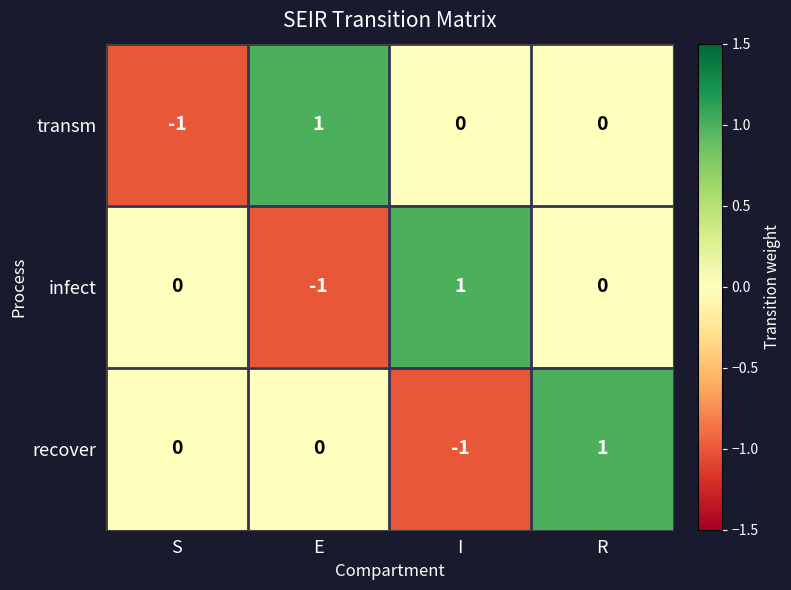

How many negative values does the recover series have?

1